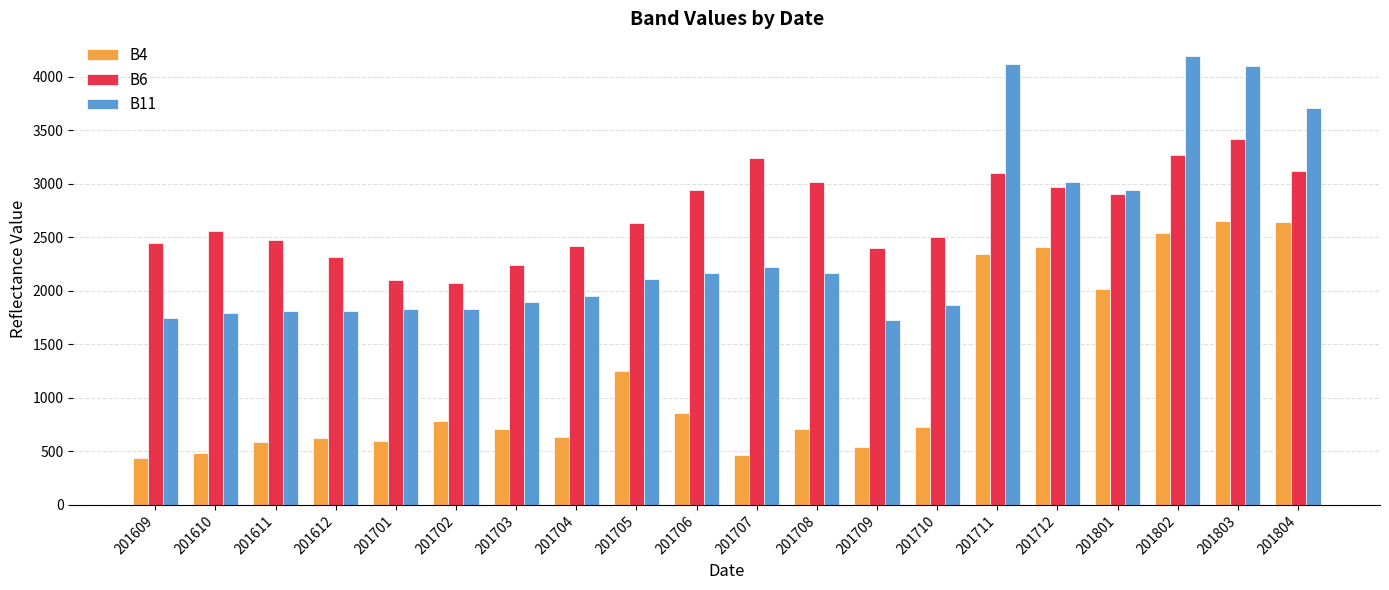

Rank the series at 201706 from highest to lowest value.

B6, B11, B4